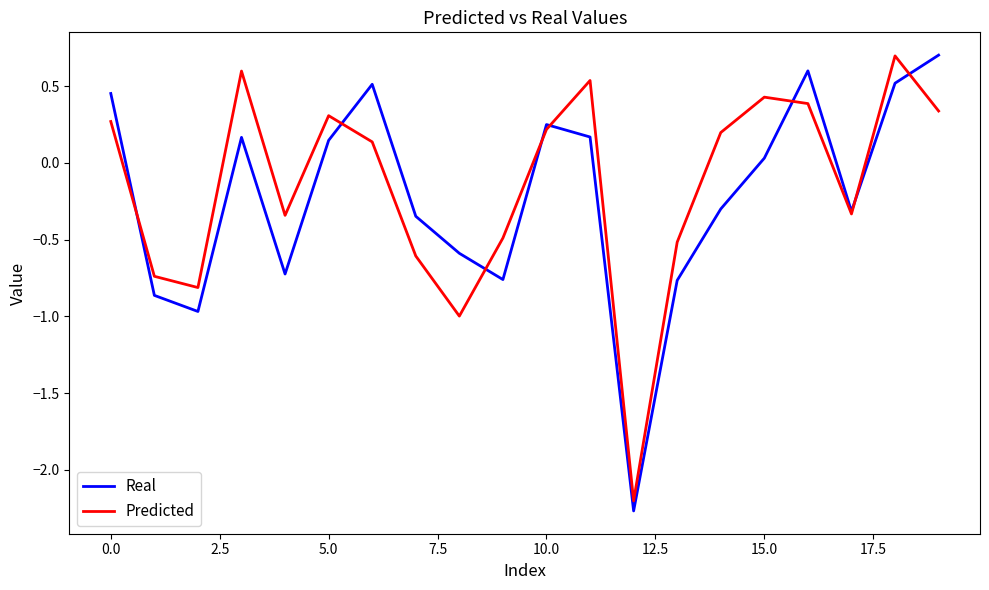

What is the maximum value for Real?

0.7